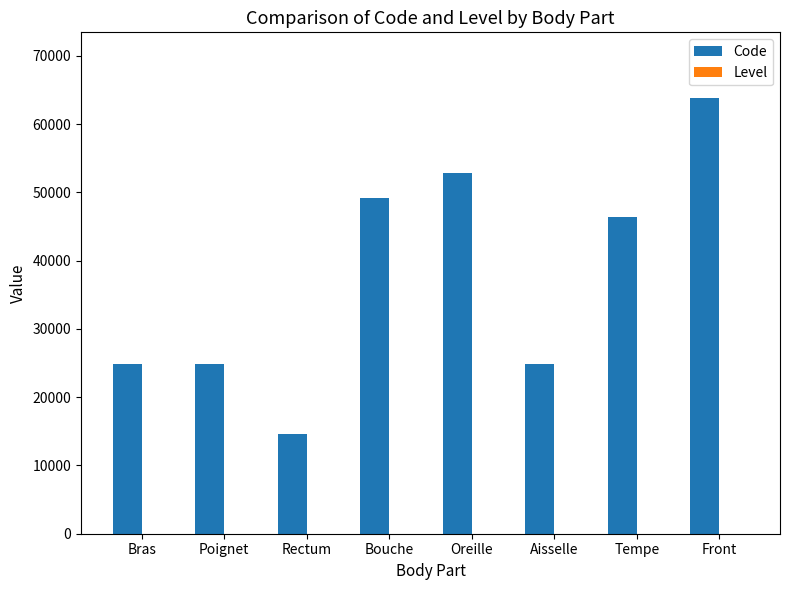

What is the greatest value displayed?

63864